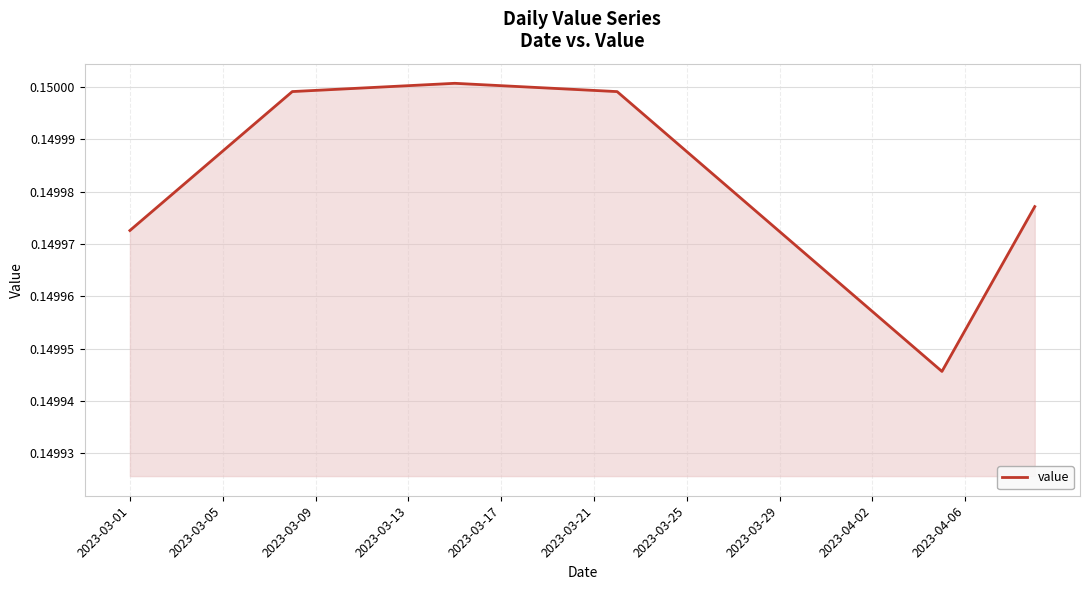

Does the chart have visible grid lines?

Yes